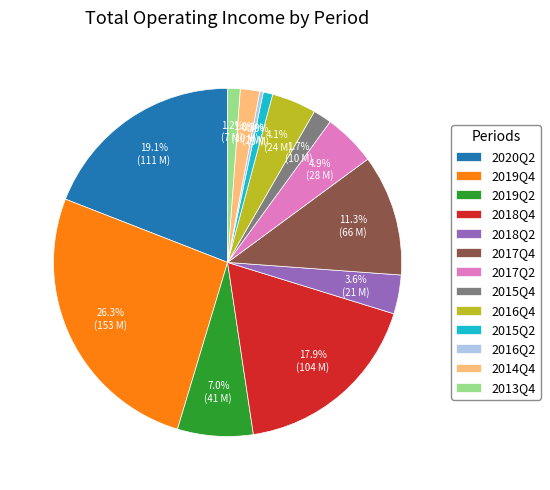

Between 2016Q2 and 2017Q2, which is larger?

2017Q2